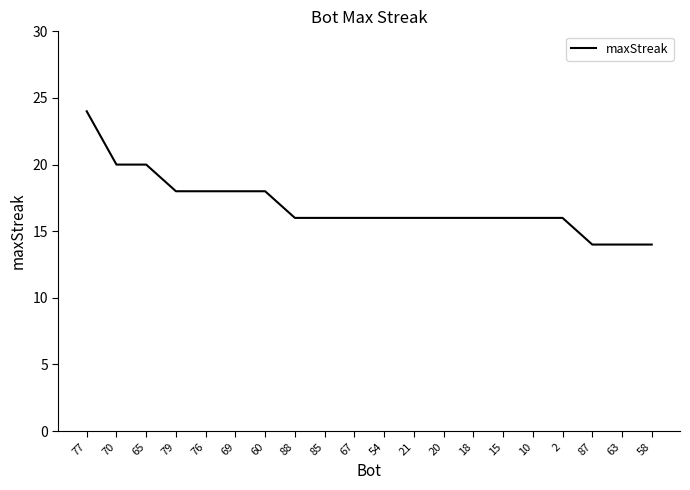

What is the sum of all values?

338